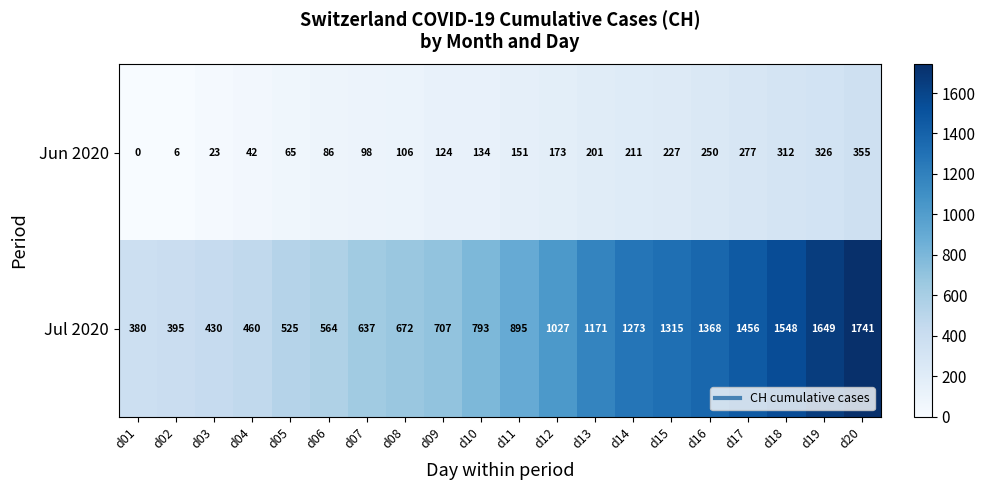

Rank the series at d06 from highest to lowest value.

Jul 2020, Jun 2020